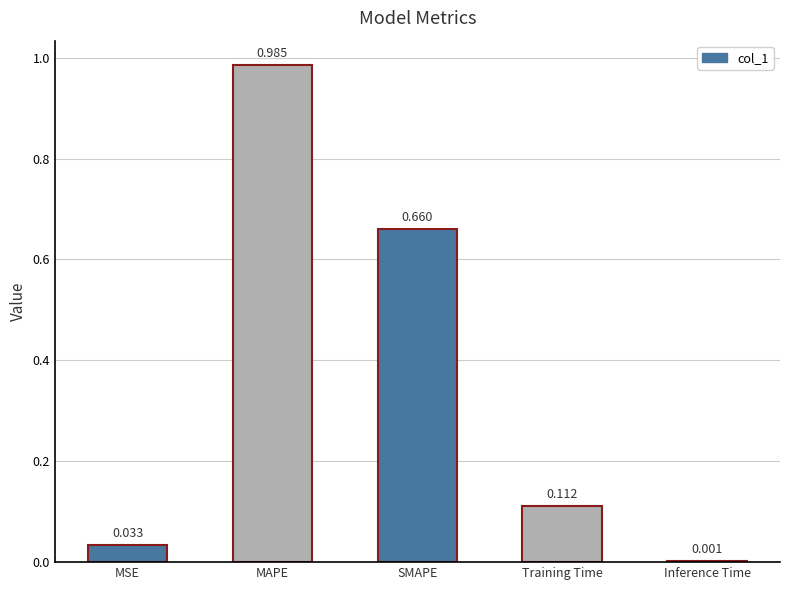

Between MSE and Inference Time, which is larger?

MSE